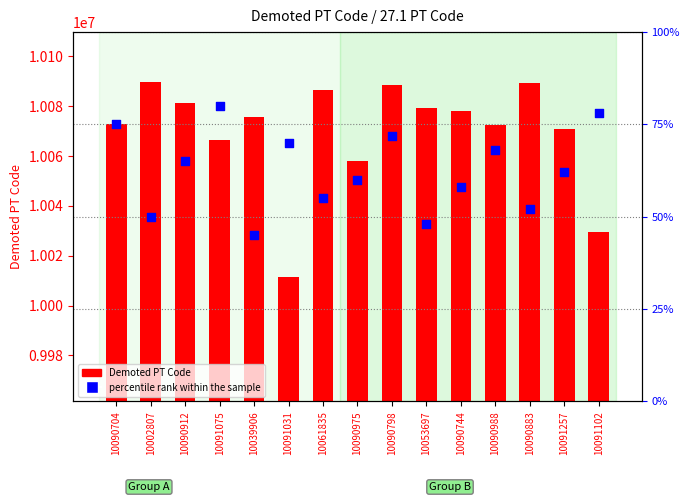

Is the value of Demoted PT Code at 10091102 greater than the value of percentile rank within the sample at 10091075?

Yes